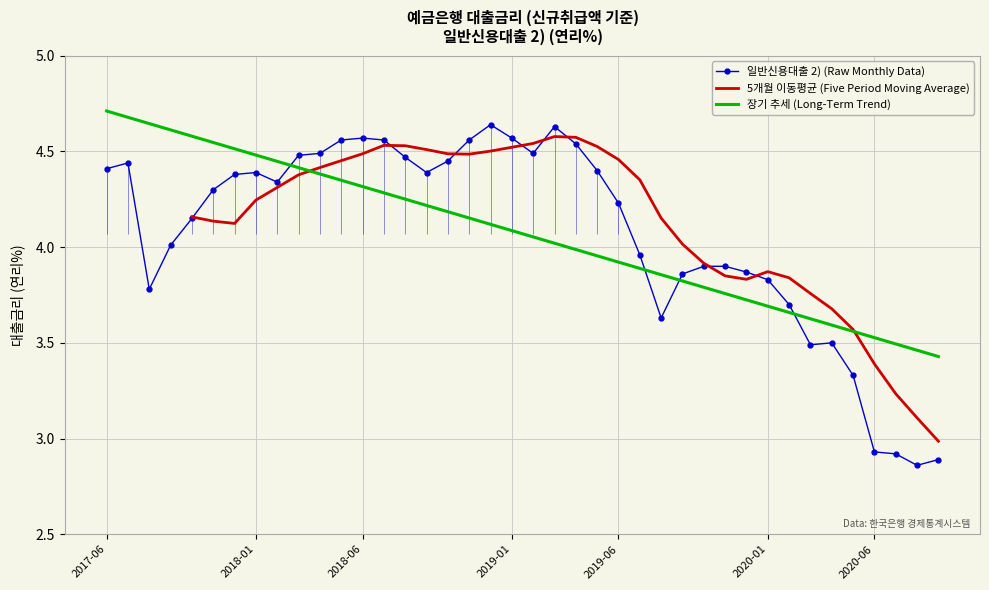

The value of 일반신용대출 2) (Raw Monthly Data) at 10 is 1.7. True or false?

False